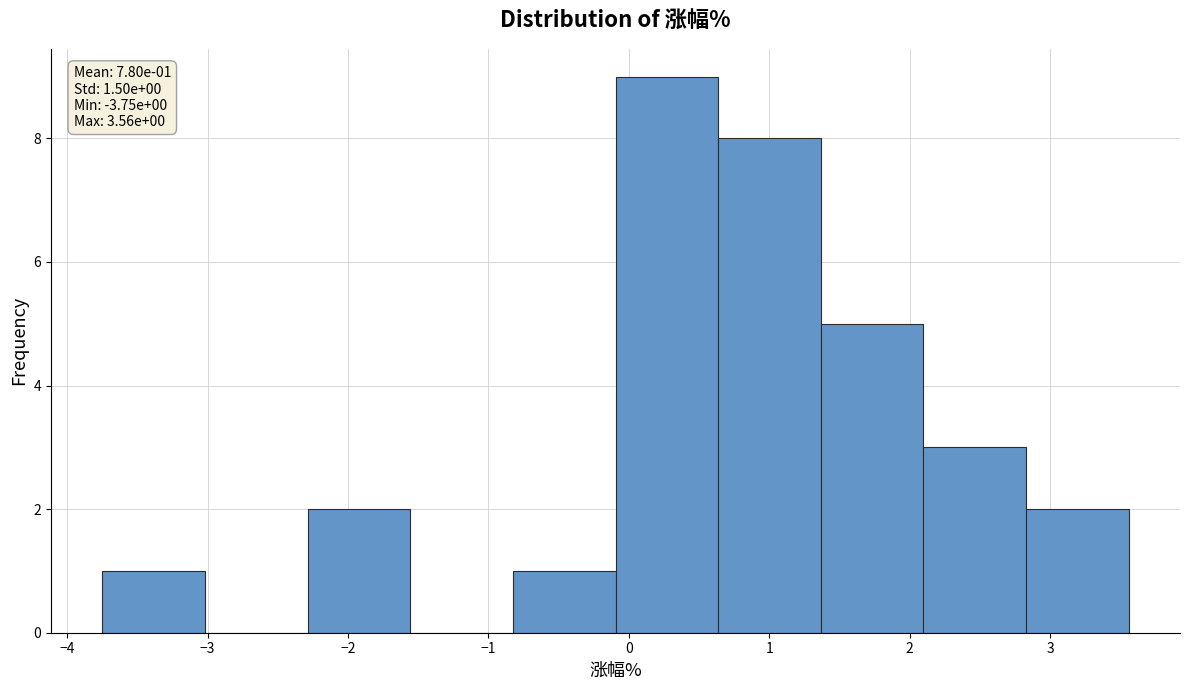

Which range on the x-axis has the tallest bar?

-0.1 to 0.6